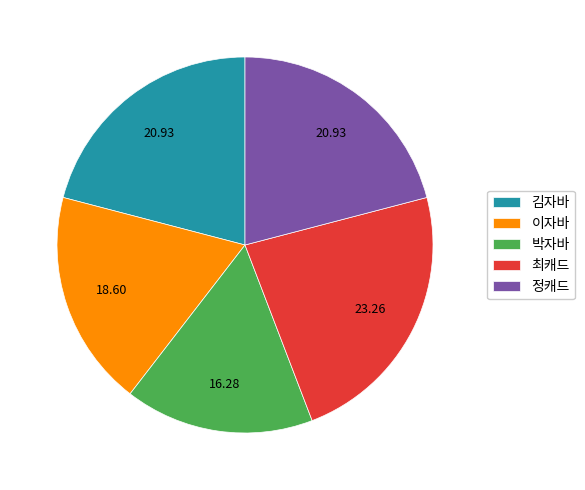

Does 최캐드 represent more than half of the total?

No